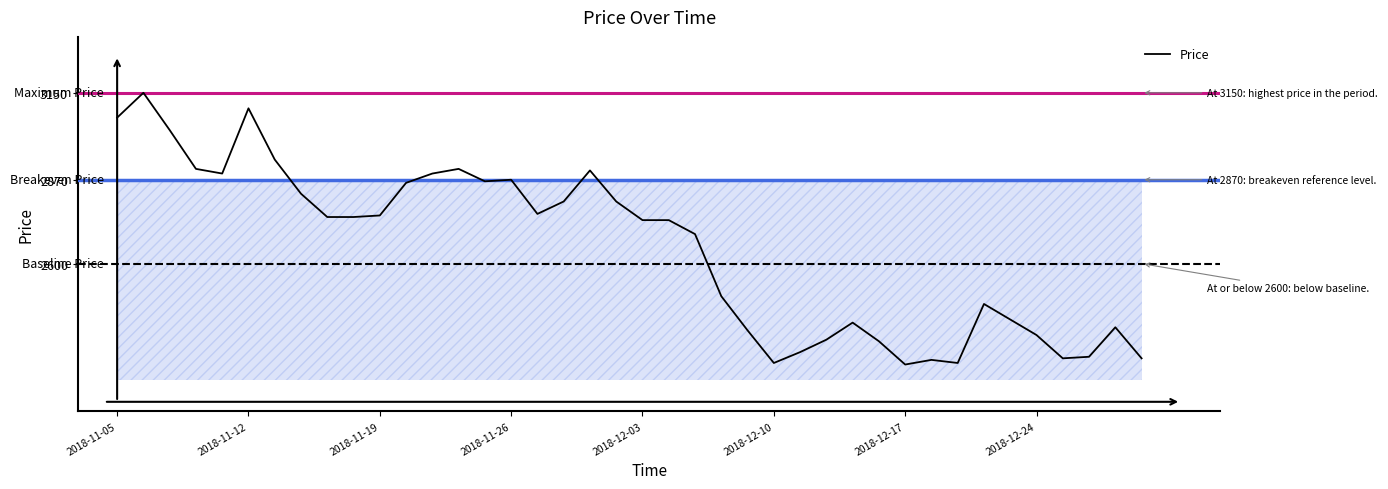

What is the sum of all values?

105965